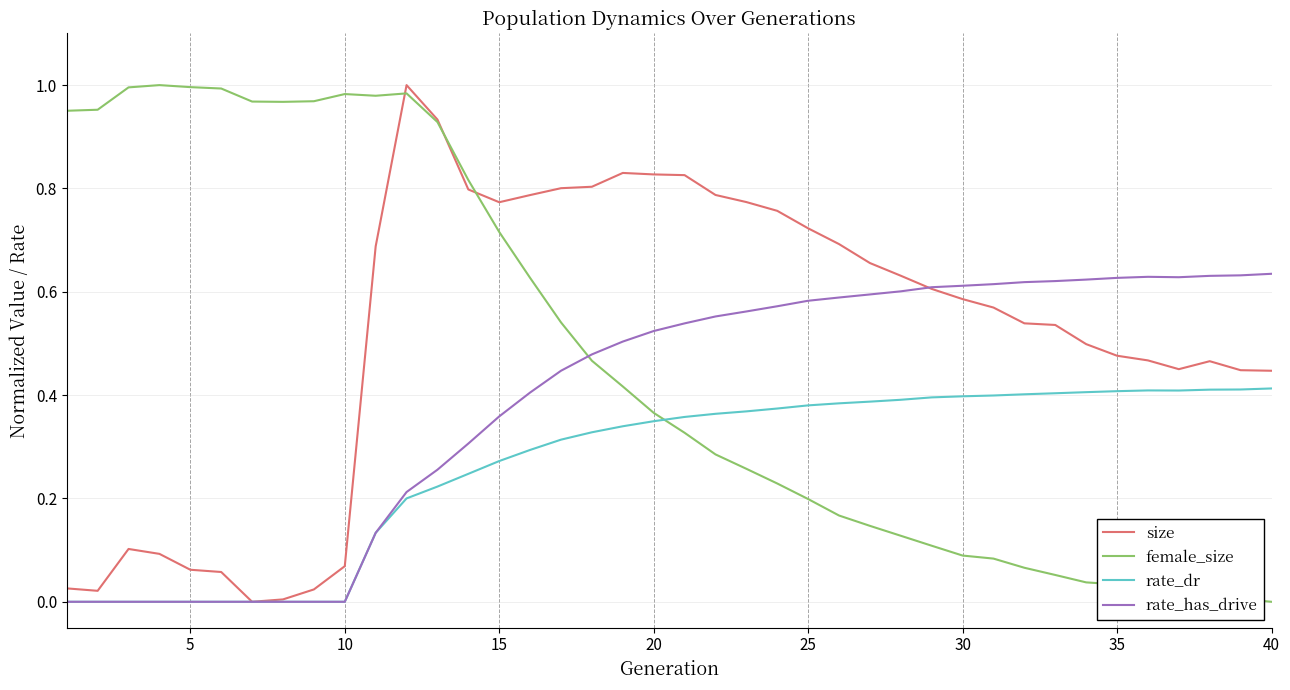

Rank the series by their average value, from highest to lowest.

size, female_size, rate_has_drive, rate_dr